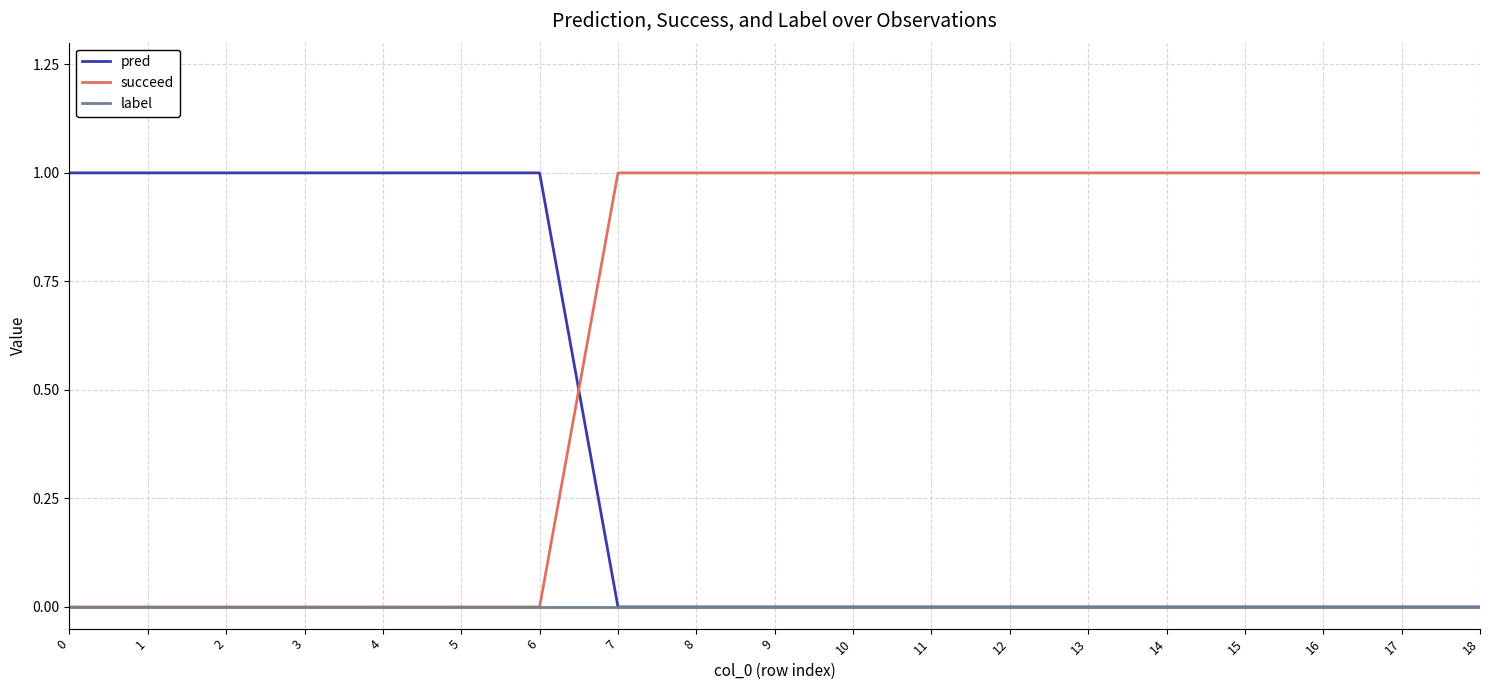

Reading right to left, transcribe all the data shown in this chart.

pred: 0	0	0	0	0	0	0	0	0	0	0	0	1	1	1	1	1	1	1
succeed: 1	1	1	1	1	1	1	1	1	1	1	1	0	0	0	0	0	0	0
label: 0	0	0	0	0	0	0	0	0	0	0	0	0	0	0	0	0	0	0